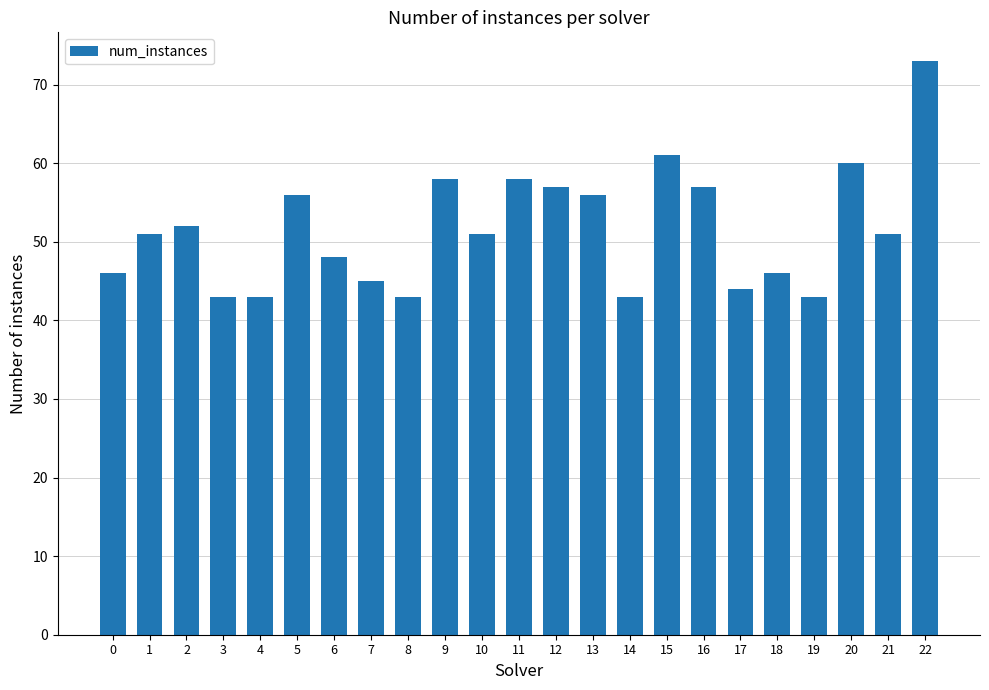

Between 17 and 21, which is larger?

21